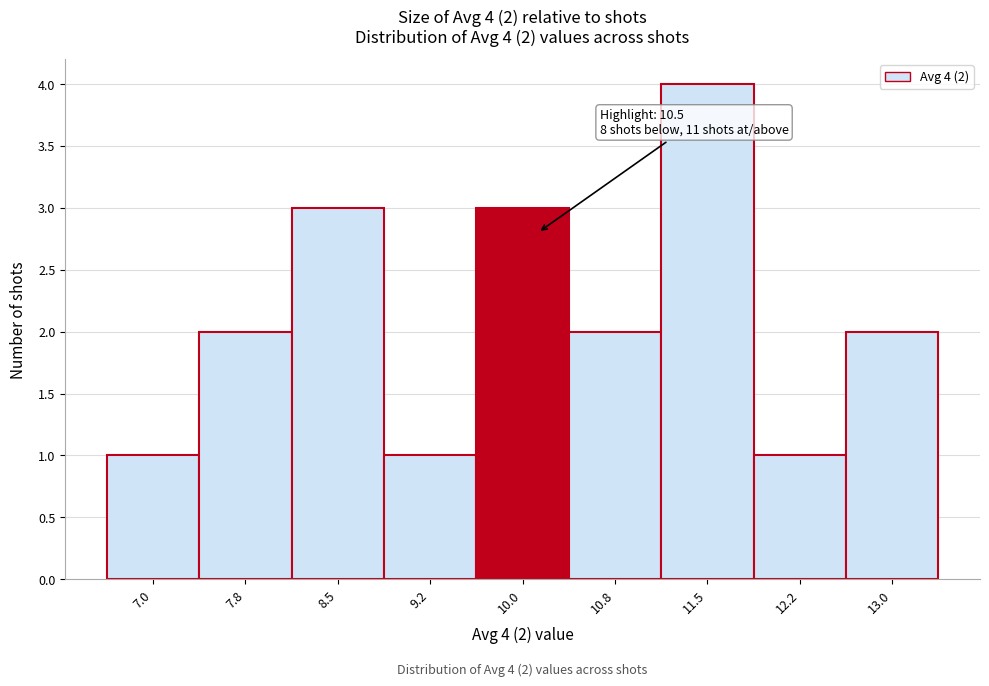

Reading left to right, extract all data points from this chart.

1	2	3	1	3	2	4	1	2